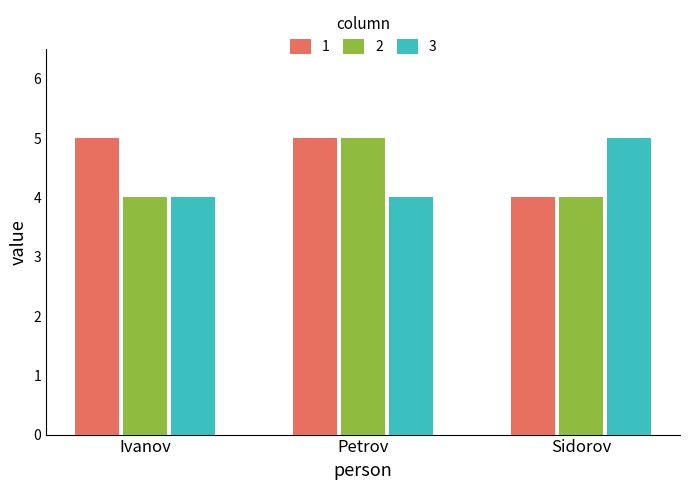

What is the difference between the maximum and minimum values in the 3 series?

1